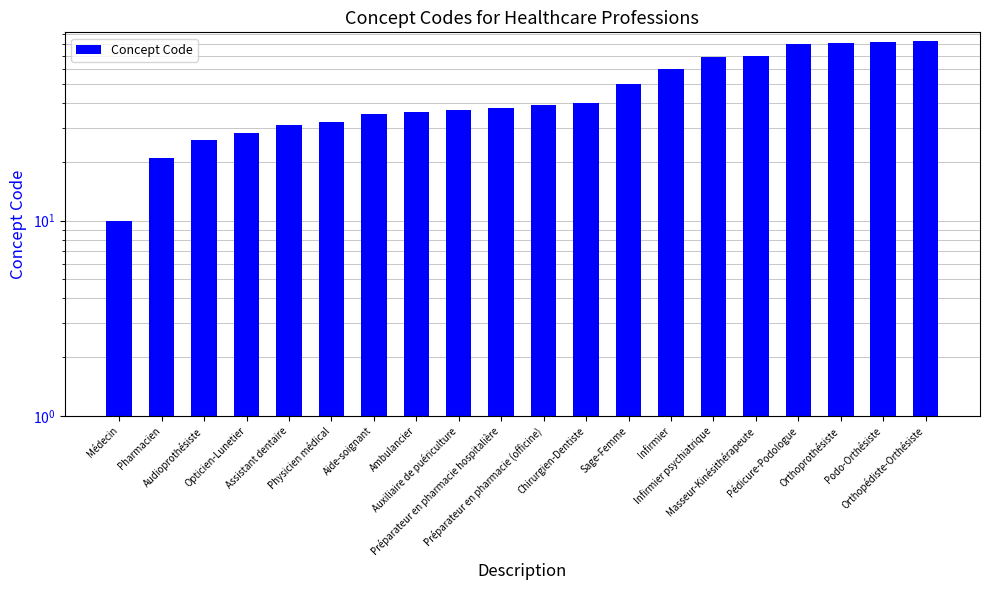

How many values exceed 39?

9